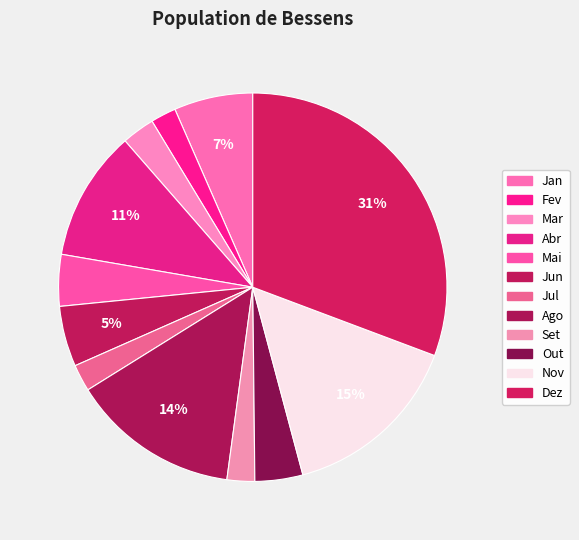

Which slice is the smallest?

Fev